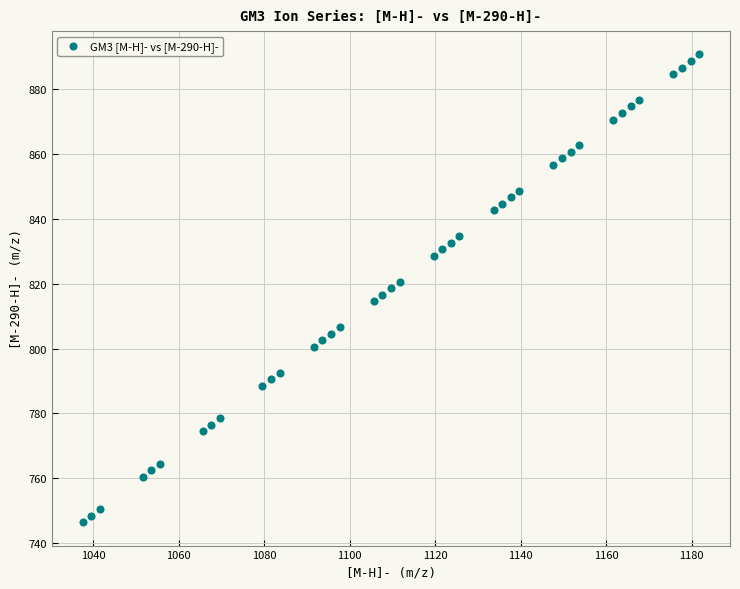

What is the range of X values (max minus min)?

144.2